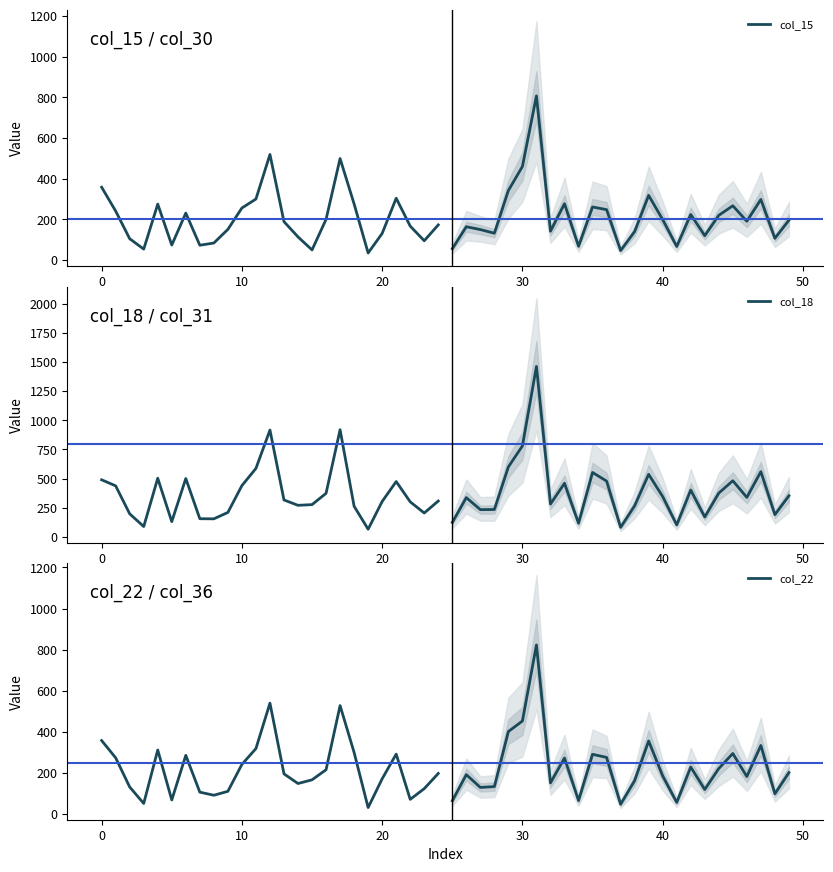

Where is col_15 nearest to the value 277?

18